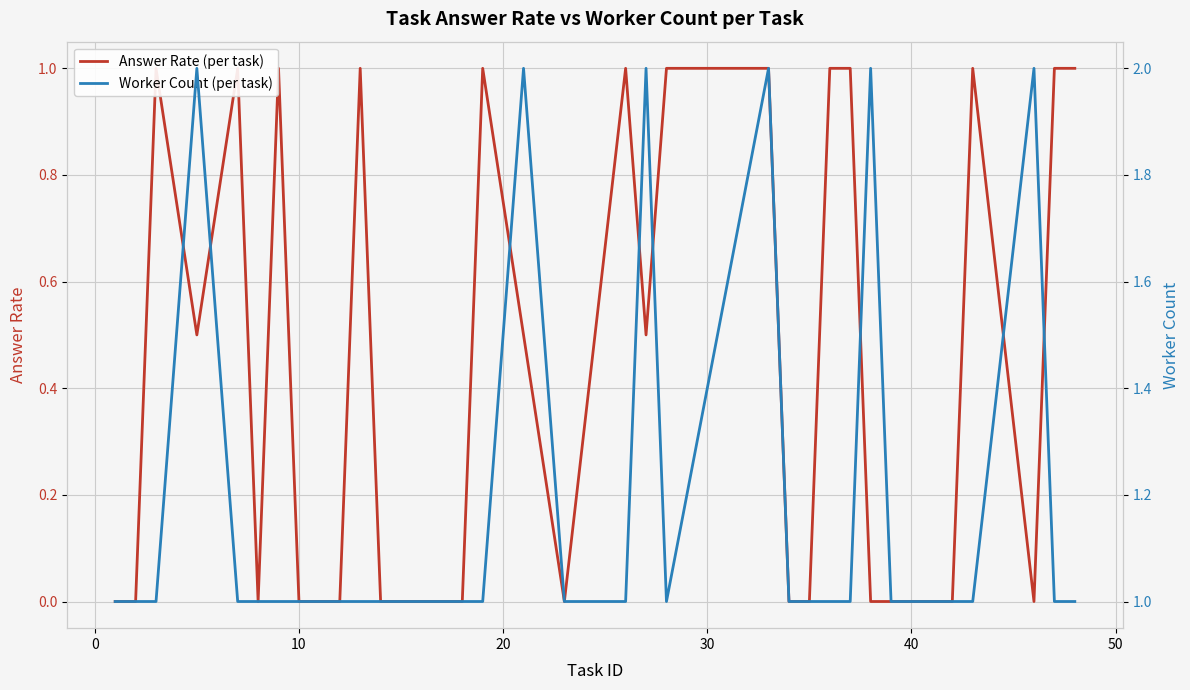

Which series changed the most between 30 and 20?

Answer Rate (per task)